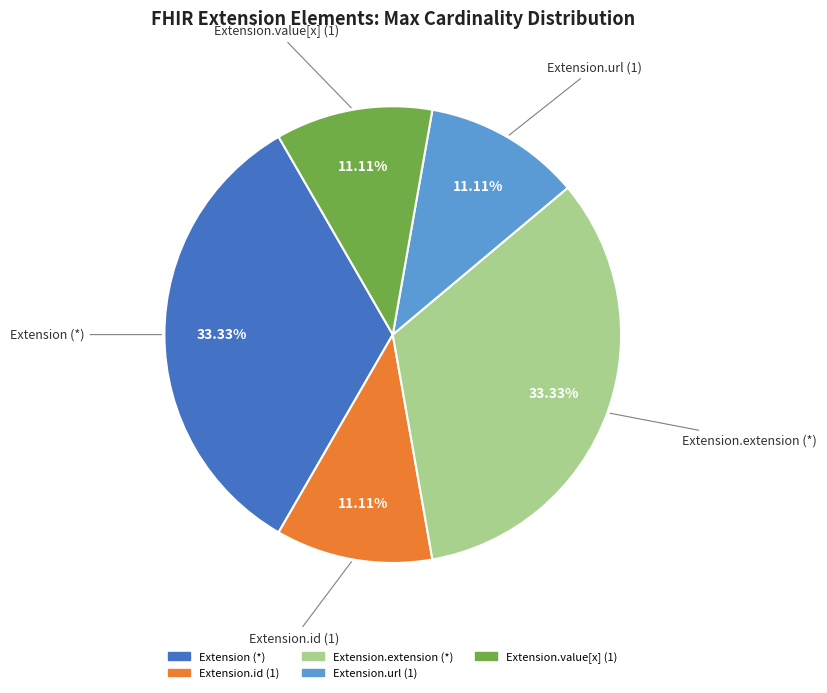

Approximately how many times larger is the value at Extension (*) compared to Extension.extension (*)?

1.0